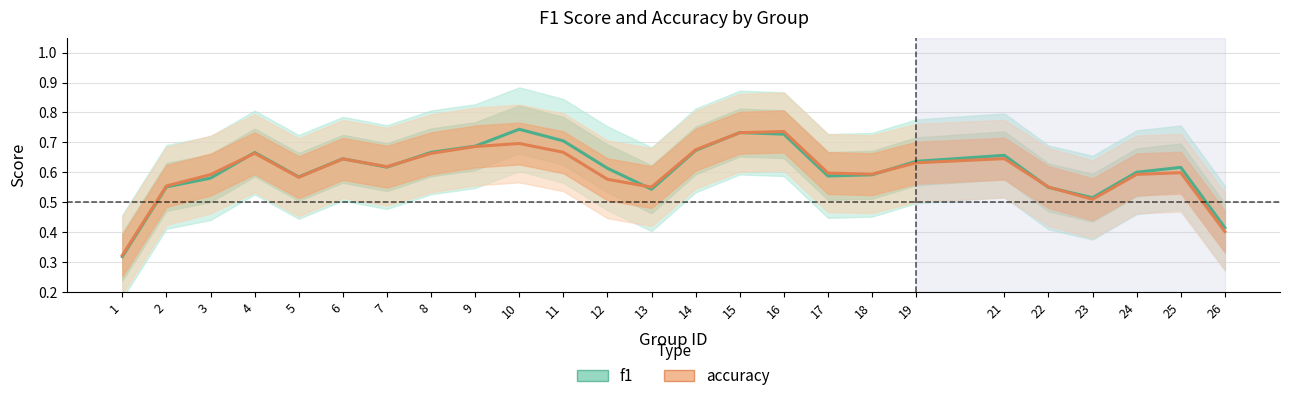

What is the average value of the f1 series?

0.6